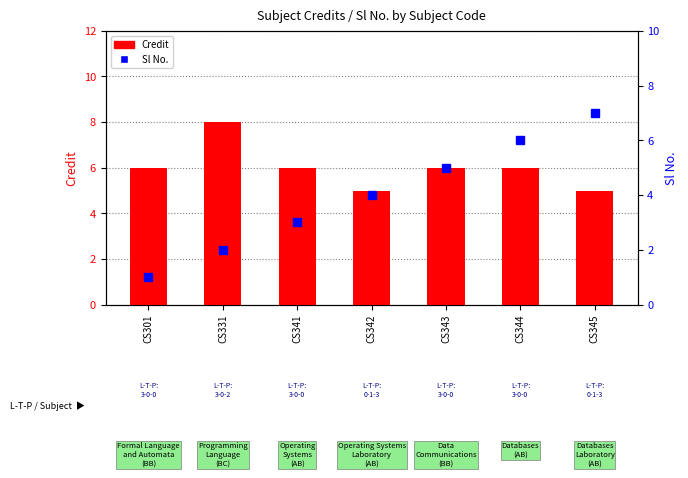

True or false: Credit has a value of 9 at CS343.

False